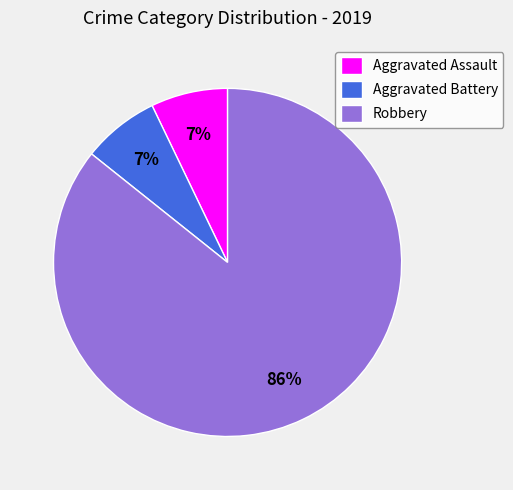

Which has a higher value, Robbery or Aggravated Battery?

Robbery